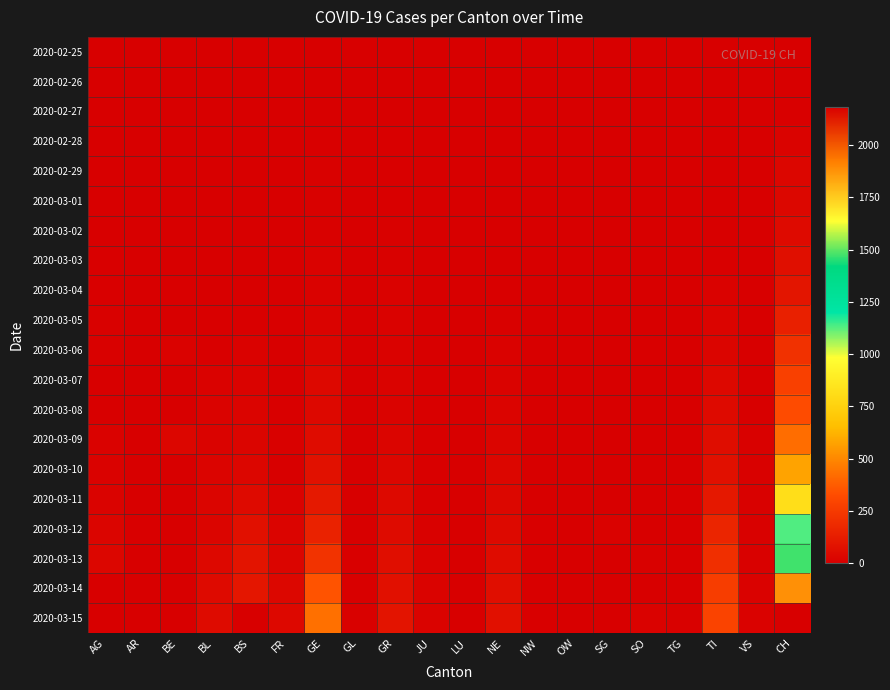

Reading left to right, list all the values displayed in this chart.

2020-02-25: AG=0	AR=0	BE=0	BL=0	BS=0	FR=0	GE=0	GL=0	GR=0	JU=0	LU=0	NE=0	NW=0	OW=0	SG=0	SO=0	TG=0	TI=0	VS=0	CH=0
2020-02-26: AG=0	AR=0	BE=0	BL=0	BS=0	FR=0	GE=0	GL=0	GR=0	JU=0	LU=0	NE=0	NW=0	OW=0	SG=0	SO=0	TG=0	TI=0	VS=0	CH=4
2020-02-27: AG=0	AR=0	BE=0	BL=0	BS=0	FR=0	GE=0	GL=0	GR=0	JU=0	LU=0	NE=0	NW=0	OW=0	SG=0	SO=0	TG=0	TI=0	VS=0	CH=8
2020-02-28: AG=1	AR=0	BE=1	BL=1	BS=1	FR=0	GE=5	GL=0	GR=6	JU=1	LU=0	NE=0	NW=0	OW=0	SG=0	SO=0	TG=0	TI=0	VS=1	CH=20
2020-02-29: AG=0	AR=0	BE=0	BL=2	BS=1	FR=0	GE=9	GL=0	GR=6	JU=1	LU=0	NE=0	NW=0	OW=0	SG=0	SO=0	TG=0	TI=1	VS=0	CH=30
2020-03-01: AG=0	AR=0	BE=2	BL=2	BS=1	FR=1	GE=10	GL=0	GR=6	JU=1	LU=0	NE=1	NW=0	OW=0	SG=0	SO=0	TG=0	TI=2	VS=0	CH=36
2020-03-02: AG=2	AR=0	BE=4	BL=2	BS=1	FR=2	GE=11	GL=0	GR=9	JU=1	LU=0	NE=1	NW=0	OW=0	SG=0	SO=0	TG=0	TI=4	VS=0	CH=50
2020-03-03: AG=6	AR=0	BE=0	BL=2	BS=3	FR=0	GE=14	GL=0	GR=10	JU=2	LU=0	NE=1	NW=0	OW=0	SG=0	SO=1	TG=0	TI=8	VS=0	CH=70
2020-03-04: AG=7	AR=0	BE=6	BL=2	BS=3	FR=4	GE=15	GL=0	GR=13	JU=2	LU=0	NE=8	NW=0	OW=1	SG=0	SO=3	TG=0	TI=13	VS=1	CH=97
2020-03-05: AG=9	AR=1	BE=0	BL=6	BS=8	FR=6	GE=18	GL=0	GR=15	JU=4	LU=0	NE=9	NW=0	OW=0	SG=0	SO=0	TG=0	TI=25	VS=2	CH=141
2020-03-06: AG=12	AR=1	BE=17	BL=6	BS=15	FR=0	GE=27	GL=0	GR=16	JU=4	LU=0	NE=13	NW=0	OW=2	SG=1	SO=6	TG=1	TI=28	VS=3	CH=216
2020-03-07: AG=0	AR=1	BE=0	BL=15	BS=21	FR=0	GE=40	GL=0	GR=18	JU=5	LU=0	NE=18	NW=0	OW=0	SG=0	SO=0	TG=1	TI=41	VS=3	CH=278
2020-03-08: AG=0	AR=1	BE=0	BL=19	BS=24	FR=8	GE=42	GL=0	GR=19	JU=5	LU=0	NE=24	NW=0	OW=0	SG=0	SO=0	TG=1	TI=49	VS=3	CH=325
2020-03-09: AG=14	AR=2	BE=34	BL=20	BS=28	FR=11	GE=57	GL=0	GR=28	JU=7	LU=0	NE=27	NW=0	OW=0	SG=0	SO=0	TG=1	TI=61	VS=10	CH=426
2020-03-10: AG=17	AR=0	BE=0	BL=22	BS=33	FR=0	GE=77	GL=1	GR=32	JU=7	LU=0	NE=31	NW=0	OW=0	SG=0	SO=0	TG=2	TI=75	VS=10	CH=577
2020-03-11: AG=18	AR=0	BE=0	BL=26	BS=49	FR=16	GE=111	GL=1	GR=44	JU=7	LU=0	NE=37	NW=4	OW=0	SG=1	SO=0	TG=5	TI=108	VS=11	CH=817
2020-03-12: AG=27	AR=5	BE=0	BL=26	BS=73	FR=22	GE=152	GL=3	GR=53	JU=12	LU=0	NE=46	NW=5	OW=0	SG=15	SO=0	TG=5	TI=163	VS=11	CH=1132
2020-03-13: AG=32	AR=0	BE=0	BL=42	BS=92	FR=29	GE=224	GL=6	GR=65	JU=17	LU=0	NE=59	NW=5	OW=1	SG=0	SO=9	TG=7	TI=206	VS=11	CH=1472
2020-03-14: AG=0	AR=0	BE=0	BL=47	BS=100	FR=36	GE=347	GL=8	GR=73	JU=18	LU=0	NE=68	NW=5	OW=0	SG=1	SO=0	TG=8	TI=265	VS=13	CH=1883
2020-03-15: AG=0	AR=0	BE=0	BL=54	BS=0	FR=40	GE=431	GL=10	GR=93	JU=19	LU=0	NE=74	NW=8	OW=0	SG=1	SO=13	TG=11	TI=293	VS=13	CH=2183